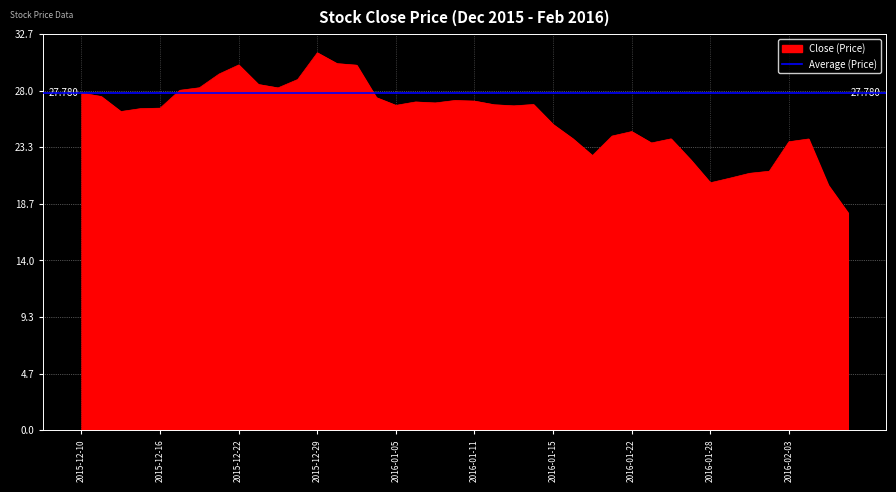

Reading right to left, extract all data points from this chart.

17.9	20.2	24.0	23.8	21.3	21.2	20.8	20.4	22.3	24.0	23.7	24.6	24.2	22.6	24.0	25.2	26.8	26.7	26.8	27.1	27.2	27.0	27.1	26.8	27.4	30.1	30.2	31.1	28.9	28.2	28.5	30.1	29.4	28.2	28.0	26.5	26.5	26.3	27.5	27.8